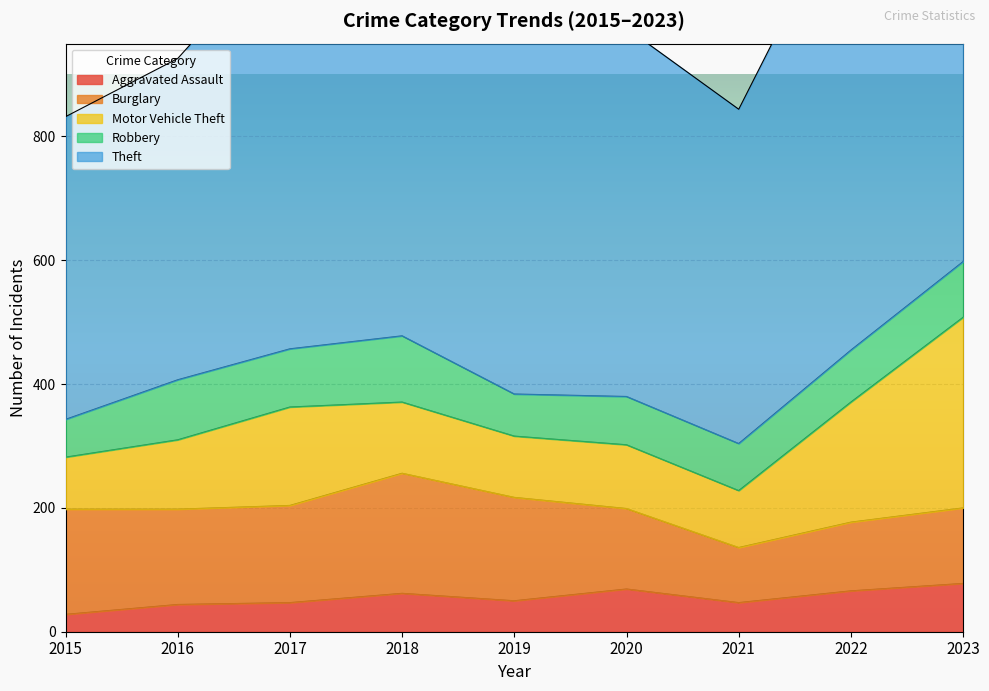

True or false: Motor Vehicle Theft and Aggravated Assault intersect in this chart.

False